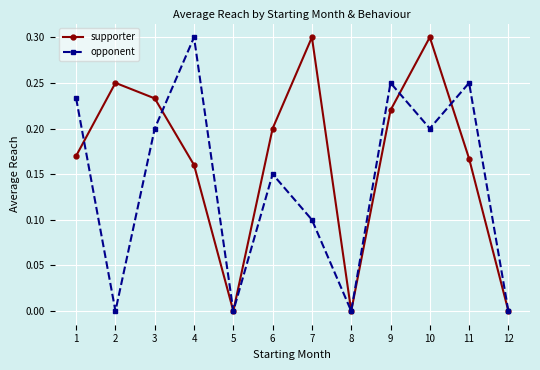

True or false: supporter and opponent cross at least once.

True